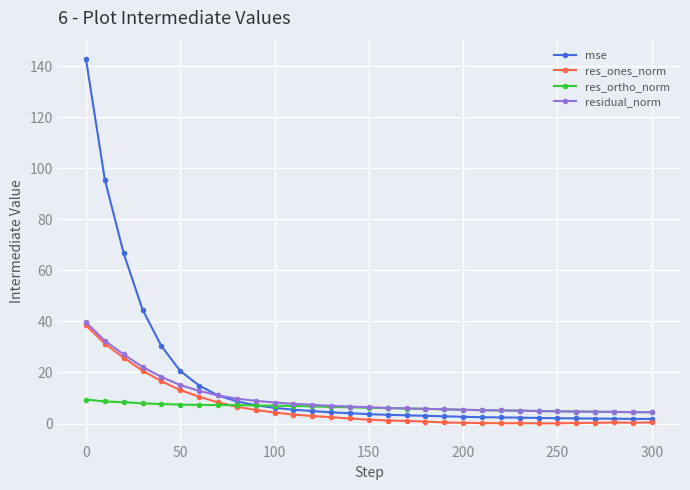

Count the number of categories in the chart.

31